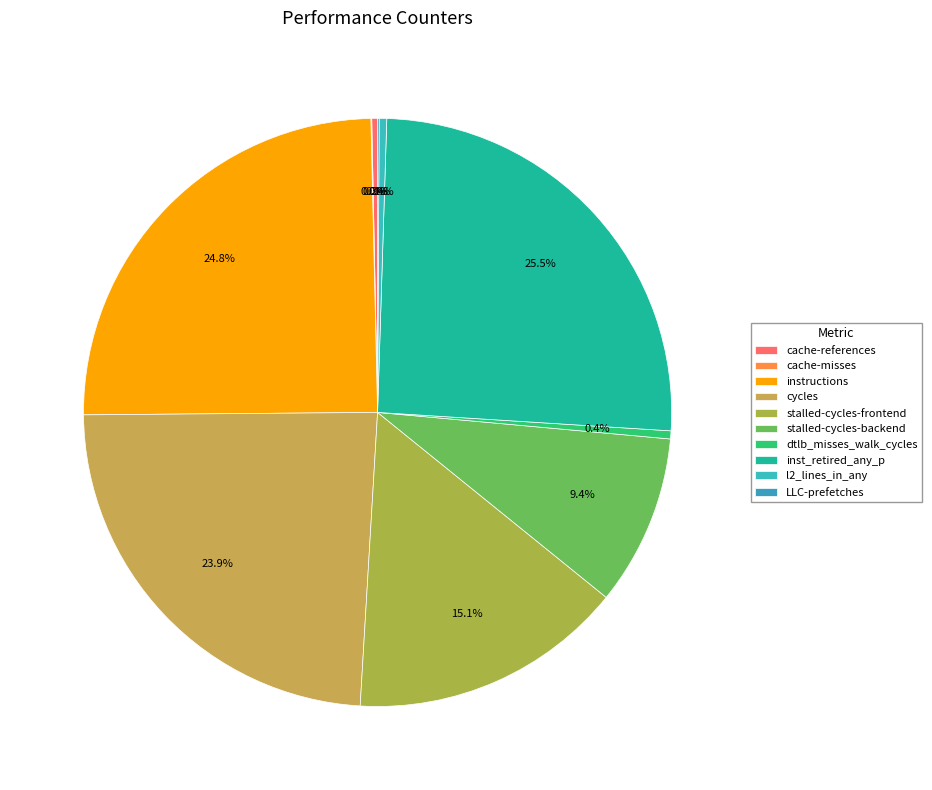

What is the smallest slice in the pie chart?

cache-misses